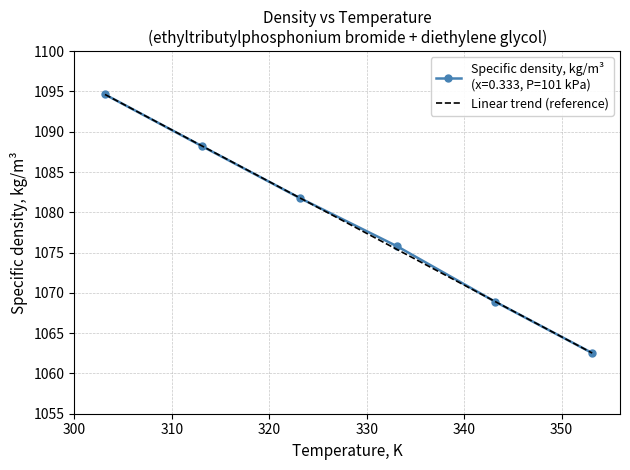

What is the greatest value displayed?

1094.6